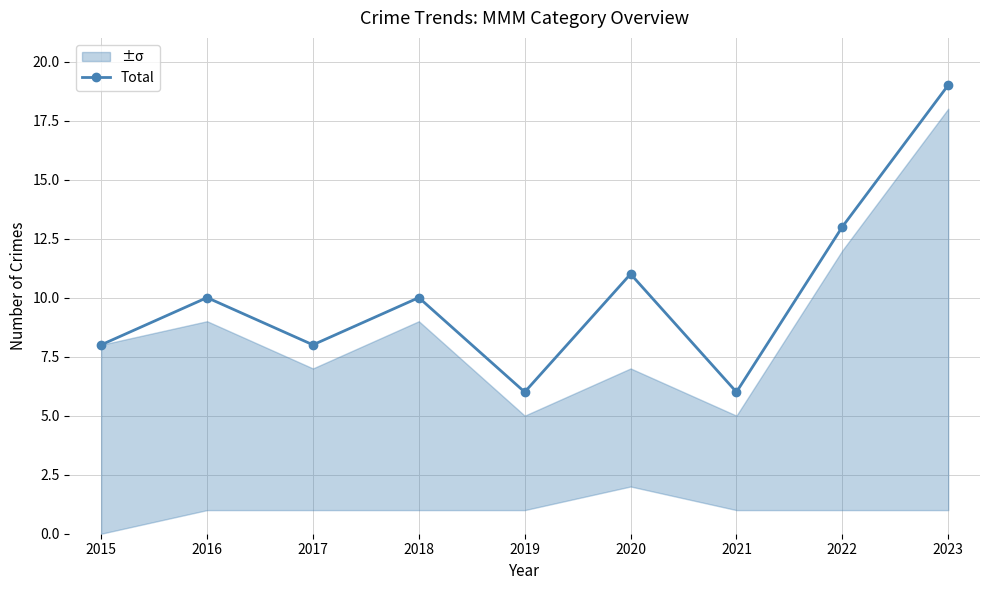

At which category does the data reach its first local valley?

2017